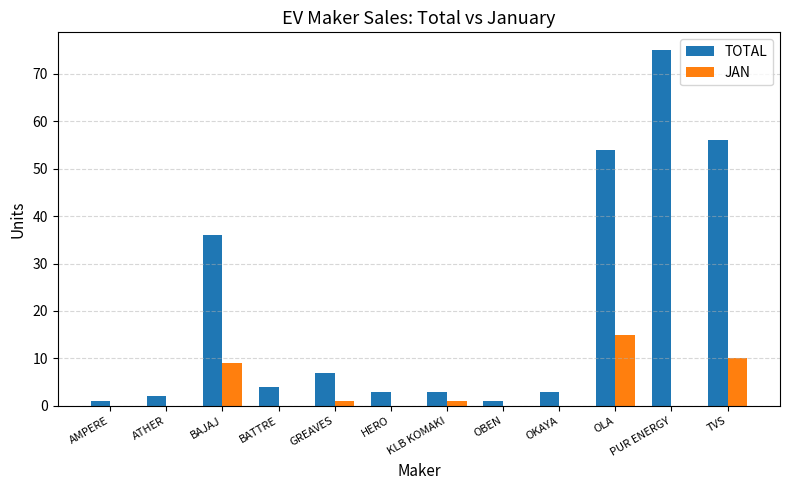

What is the highest value of the TOTAL series?

75